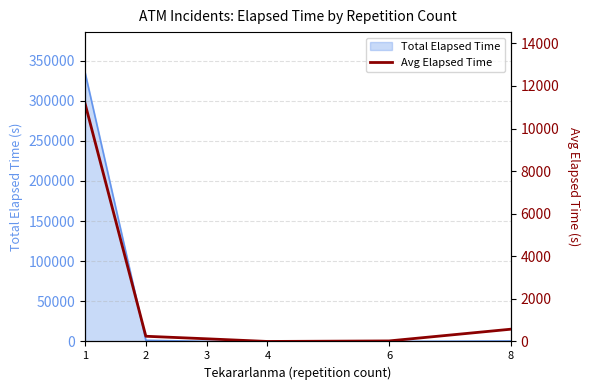

Count the number of categories in the chart.

6